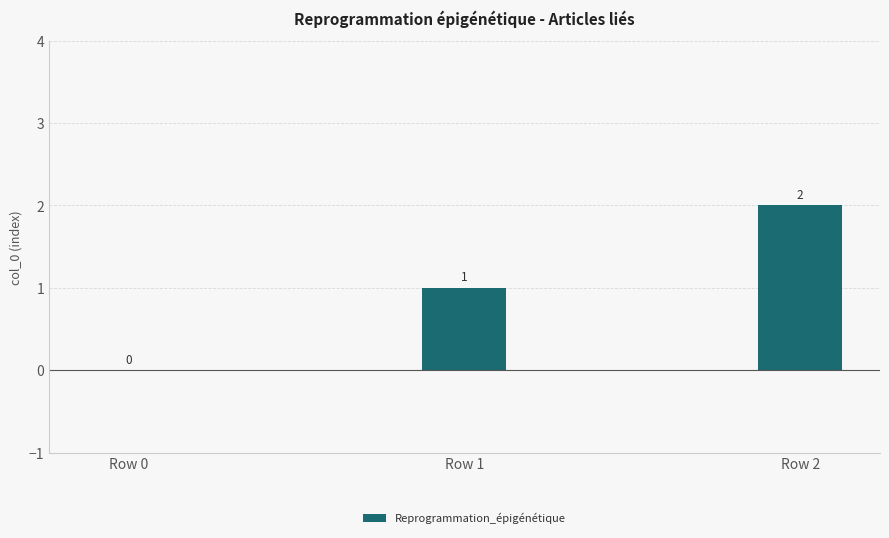

Reading left to right, transcribe all the data shown in this chart.

Row 0=0	Row 1=1	Row 2=2